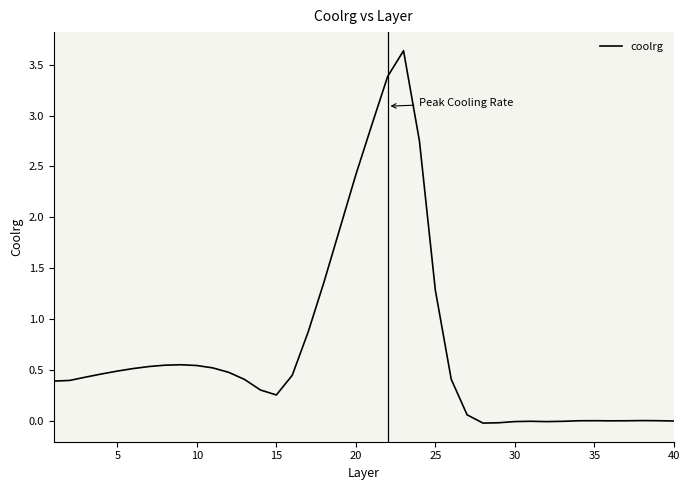

What is the difference between the maximum and minimum values?

3.7